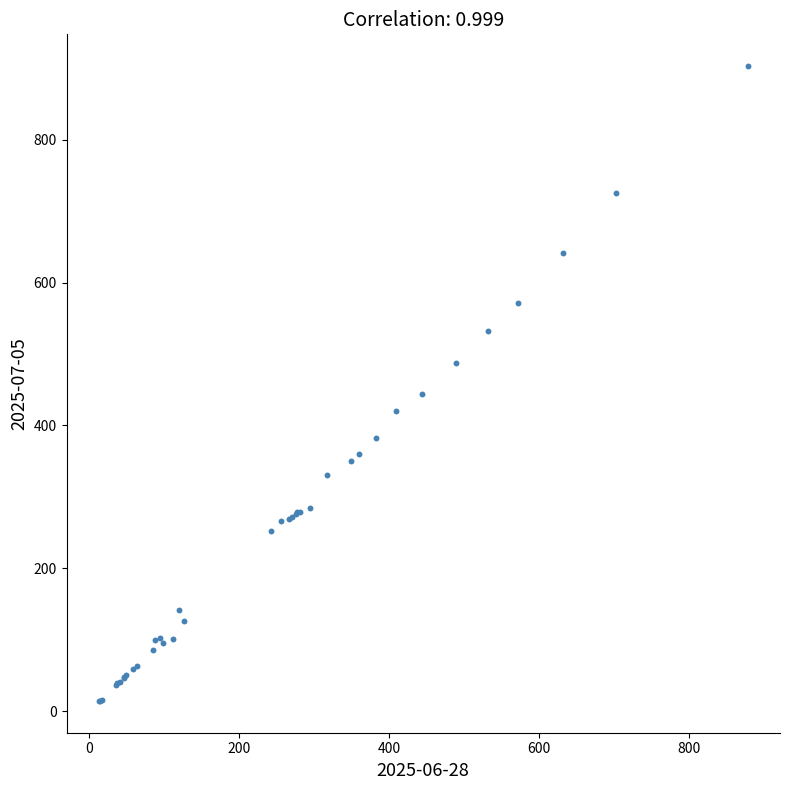

What Y value in the scatter plot is closest to 458?

444.4